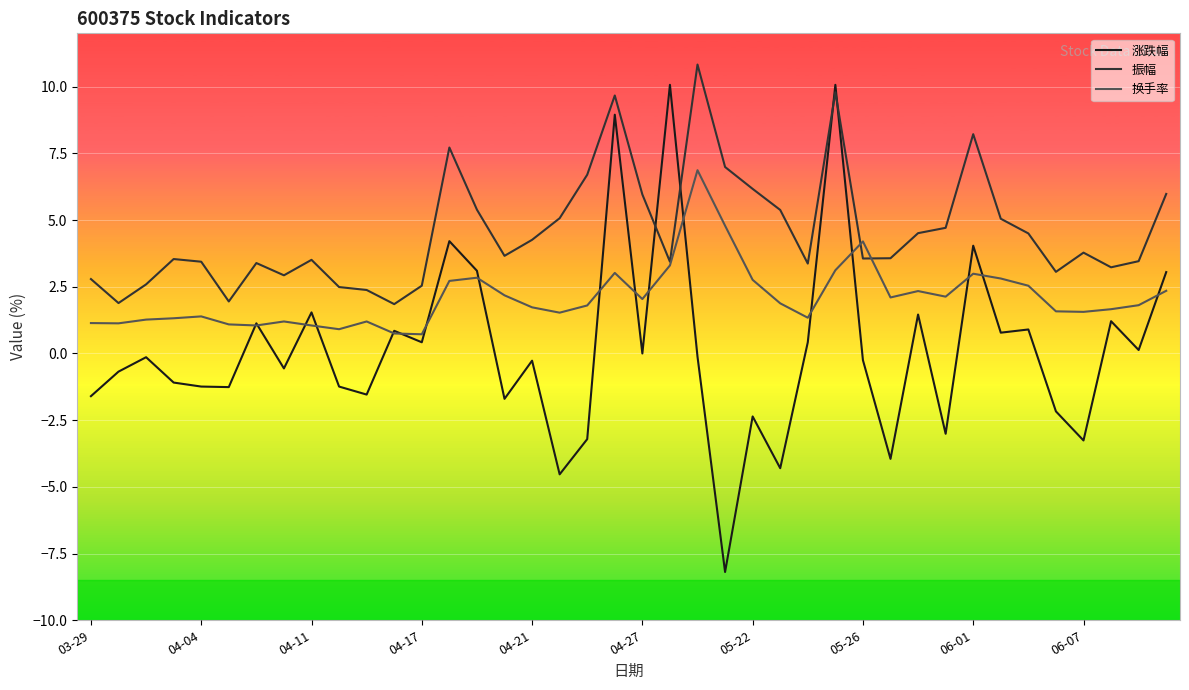

How many series are shown in this chart?

3